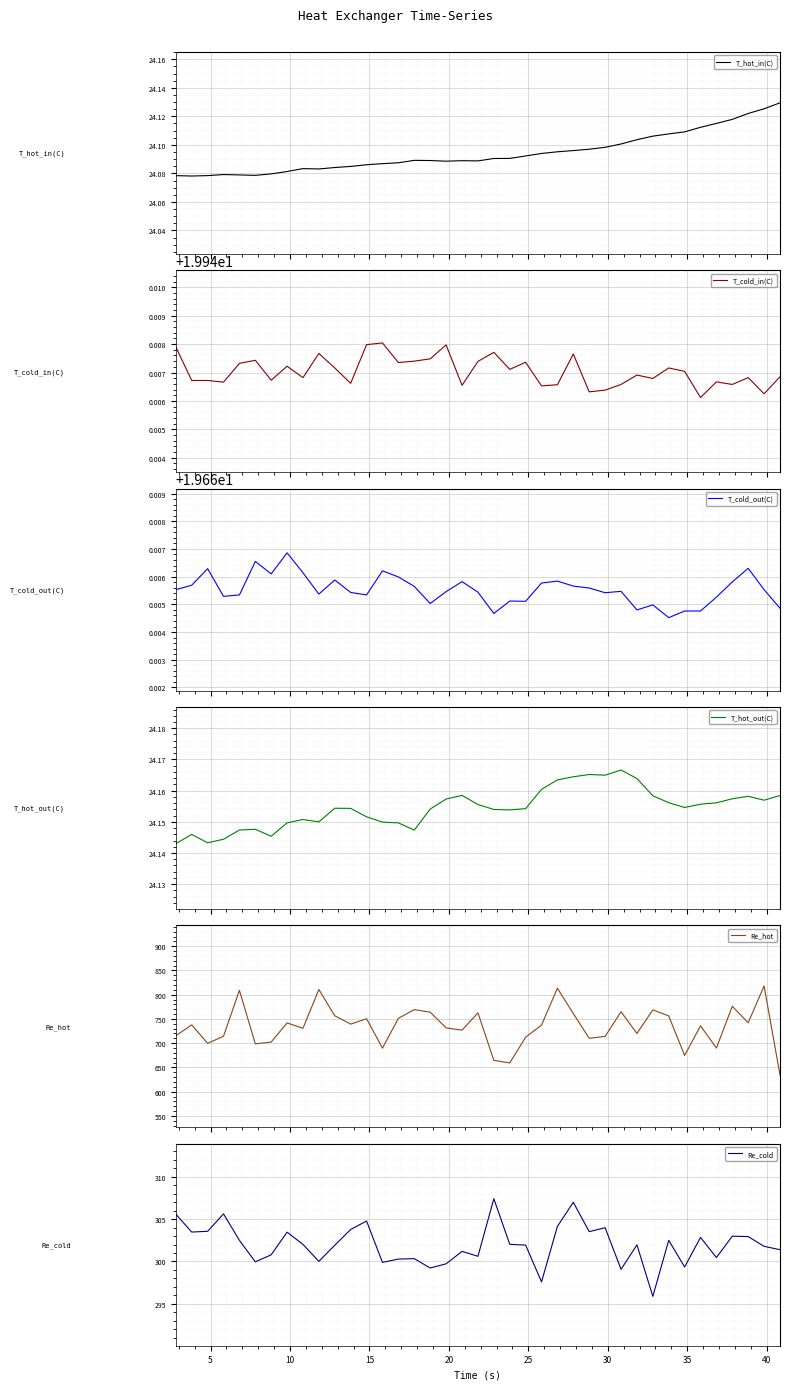

True or false: T_cold_in(C) has more than 0 interior local peaks.

True